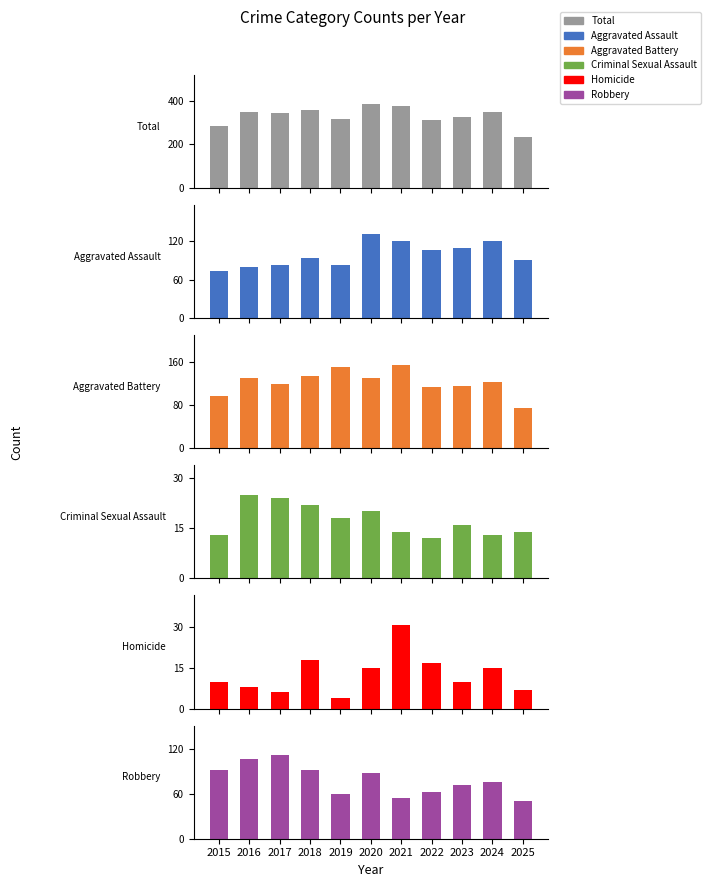

The Aggravated Assault series shows 158 at 2022. True or false?

False